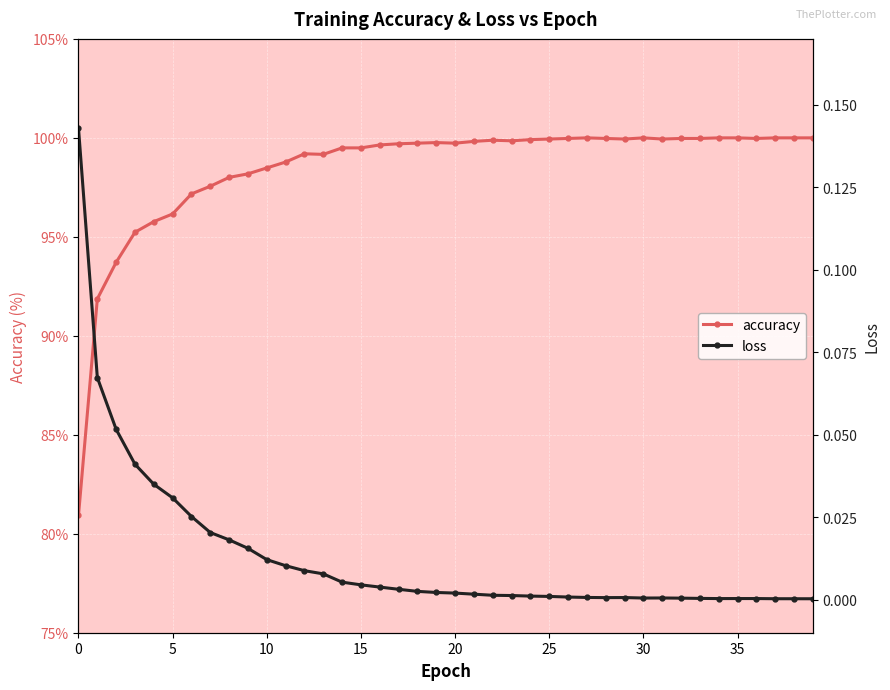

True or false: accuracy has more than 2 points higher than both neighbors.

True